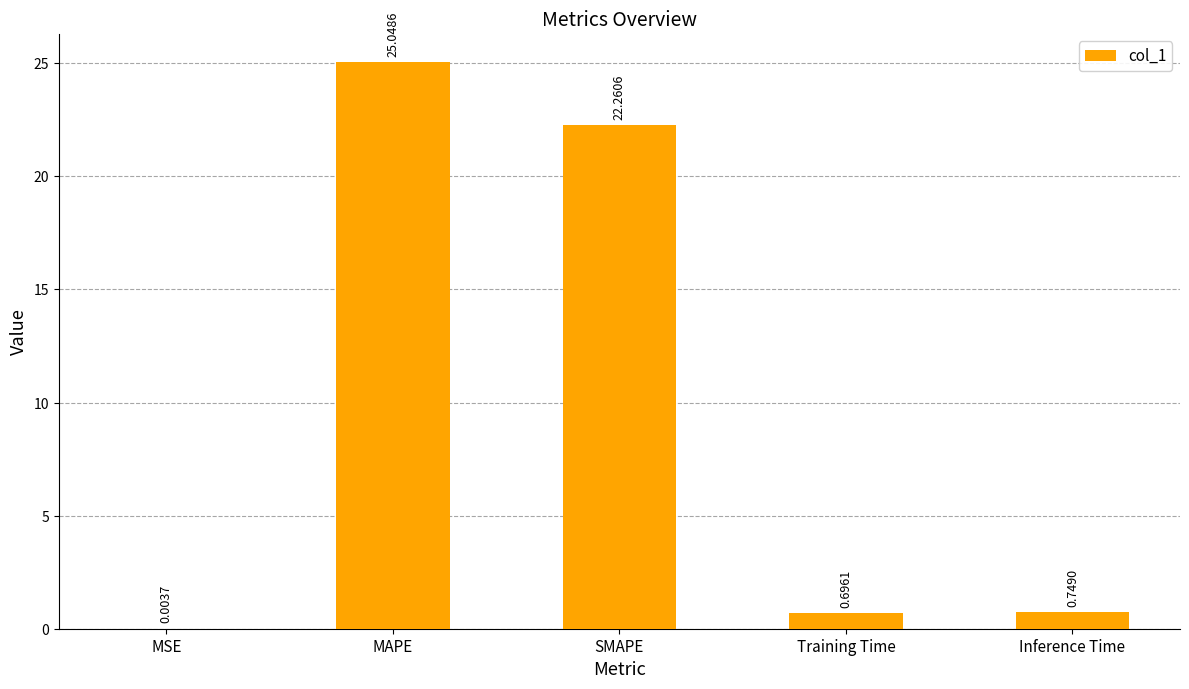

What is the sum of all values?

48.8